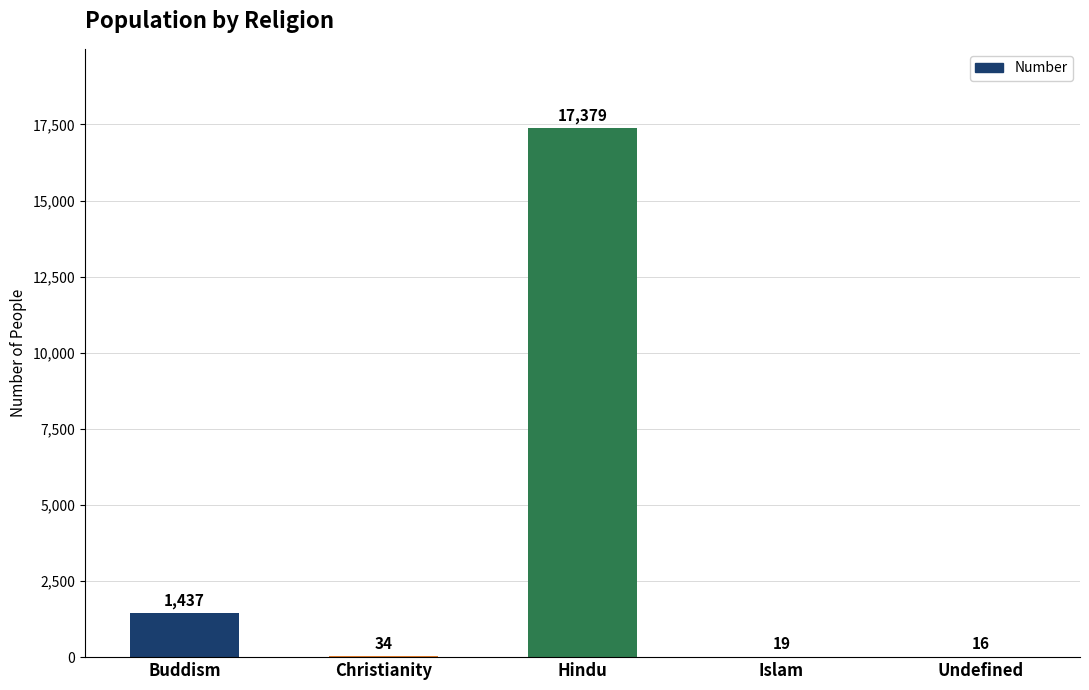

Where does the data first go above 34?

Buddism